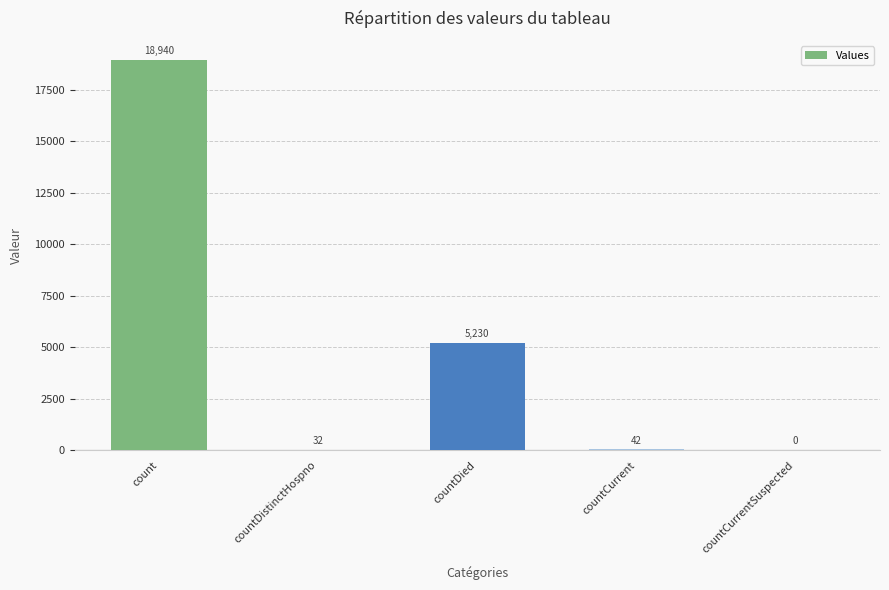

What is the sum of the values at countDied and count?

24170